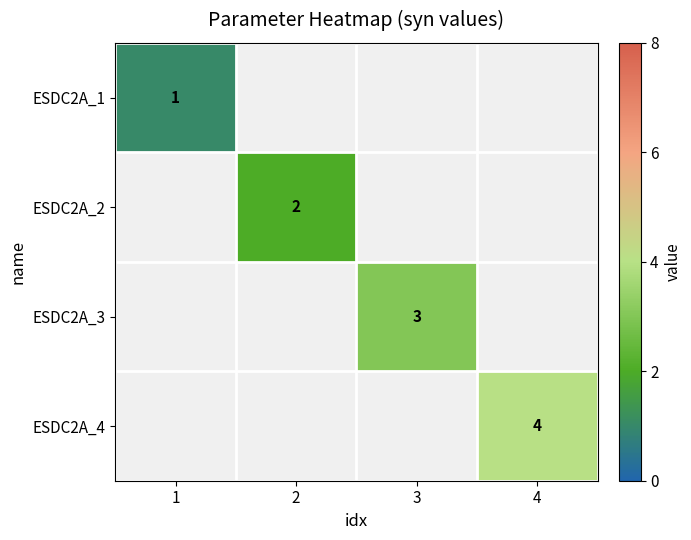

True or false: ESDC2A_2 has a value of 2 at 2.

True